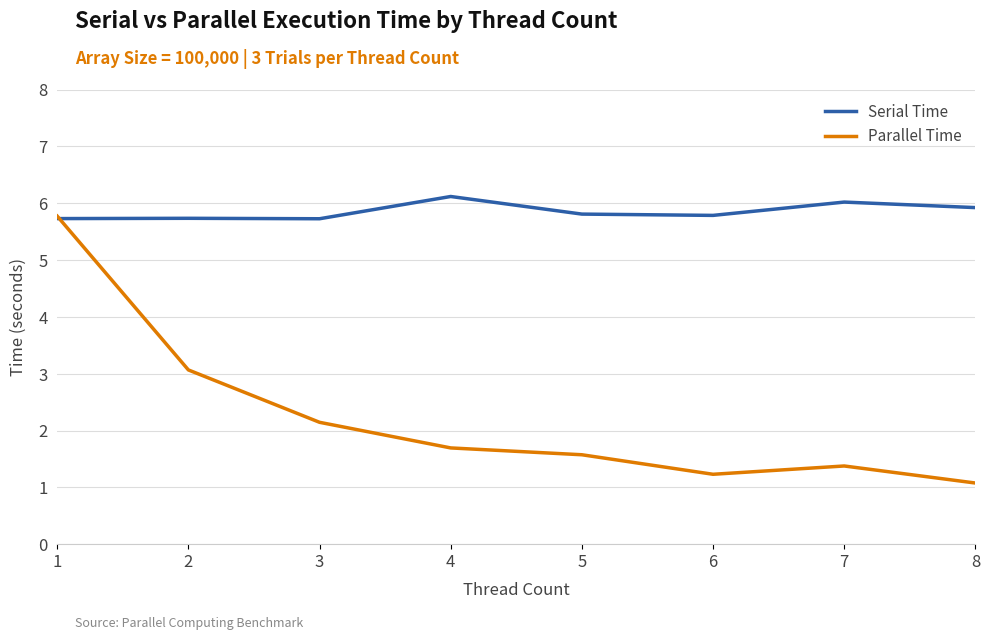

The value of Parallel Time at 2 is 3.1. True or false?

True